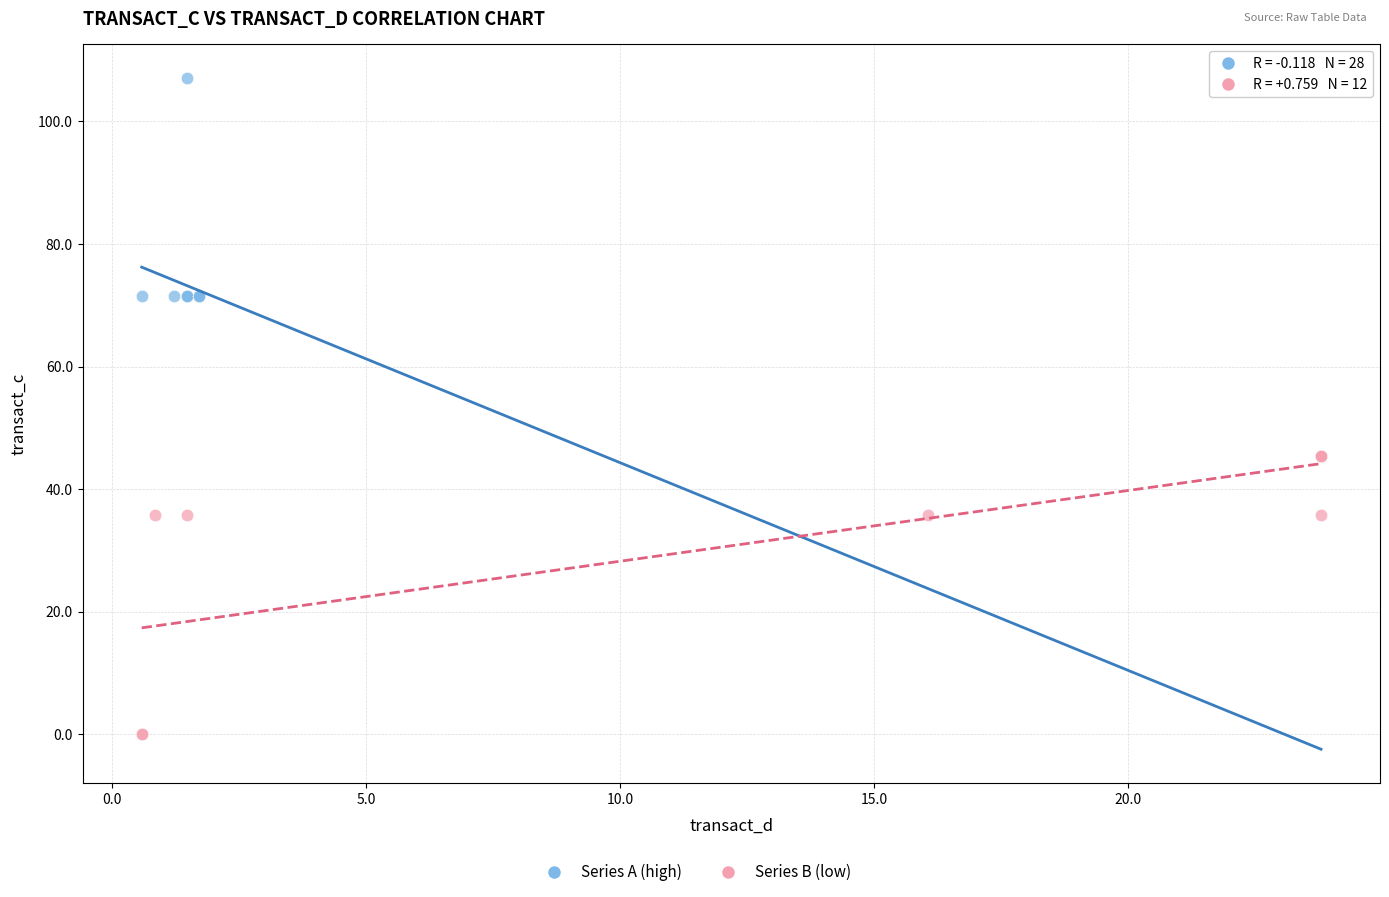

Which series has the widest spread of Y values?

Series B (low)